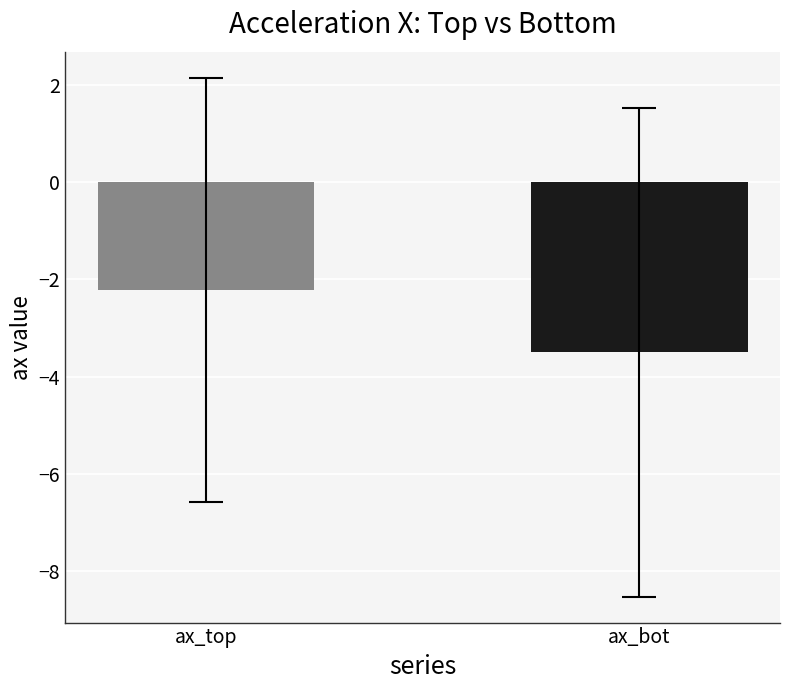

How many bars are there in each group?

2